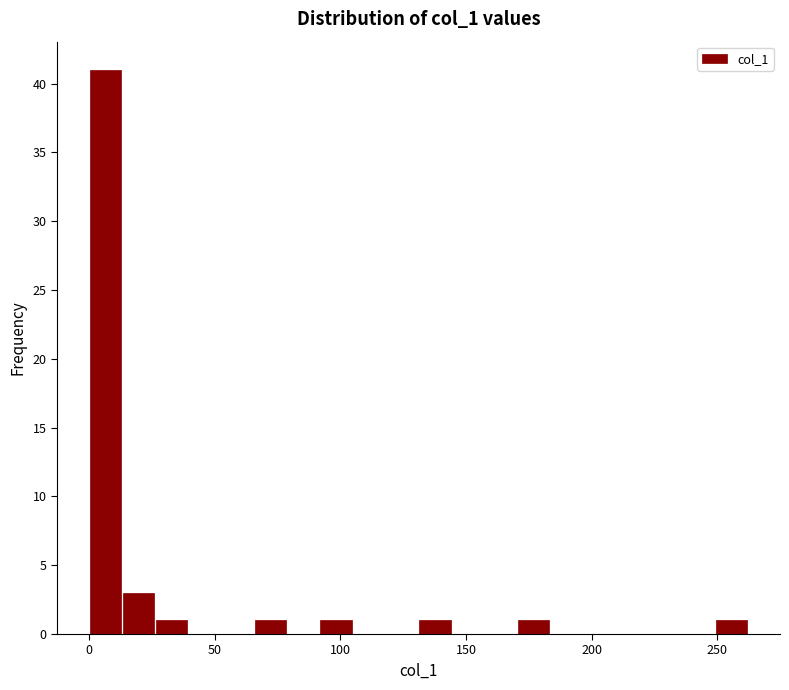

Around what value on the x-axis is the tallest bar? Give the approximate position of its centre, as read against the axis.

5